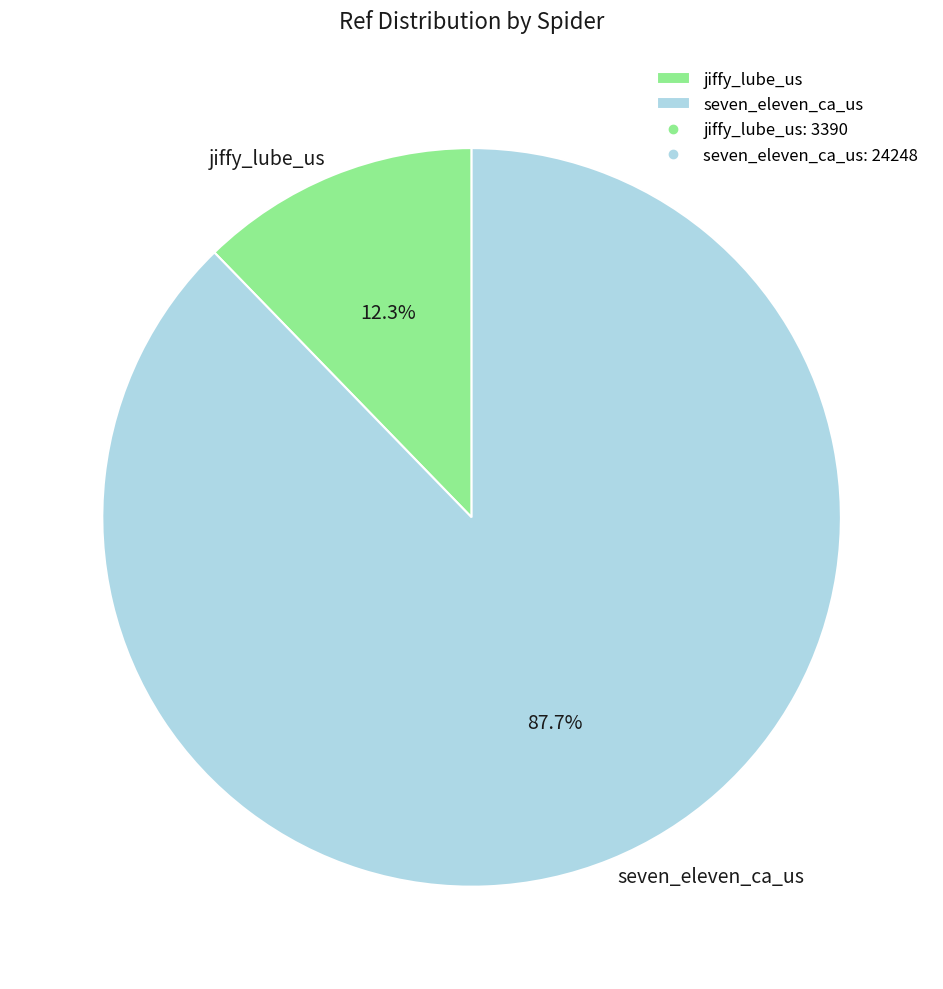

Is the sum of jiffy_lube_us and seven_eleven_ca_us greater than half?

Yes